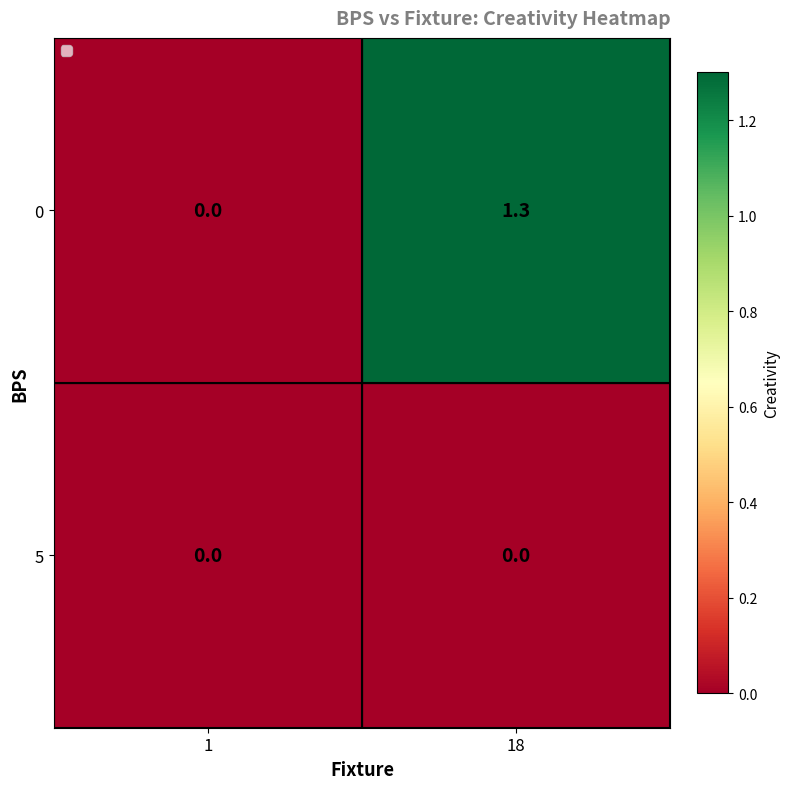

The value of 0 at 18 is 0.6. True or false?

False